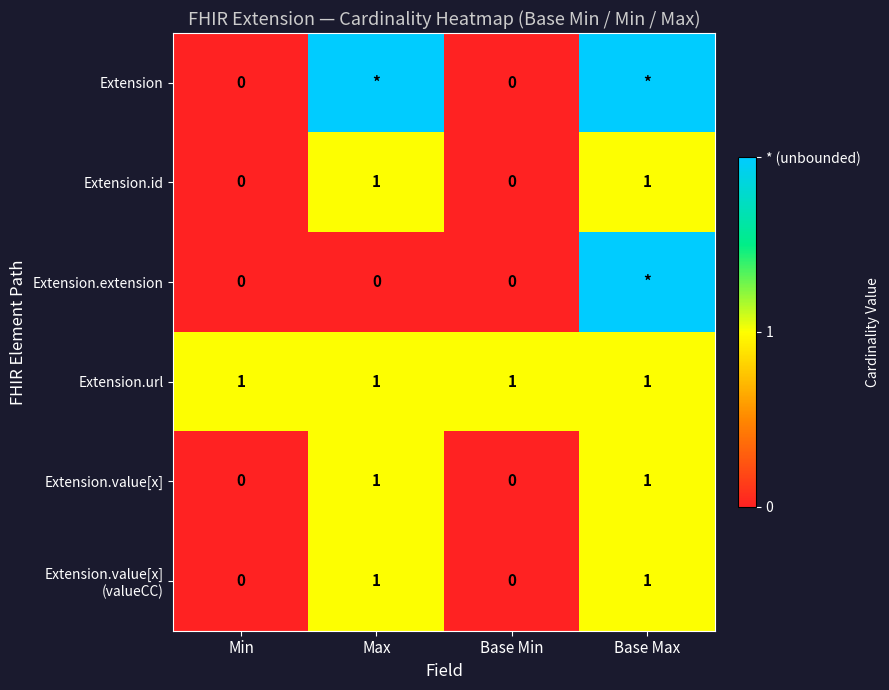

Is it true that Extension.id equals 1 at Max?

True